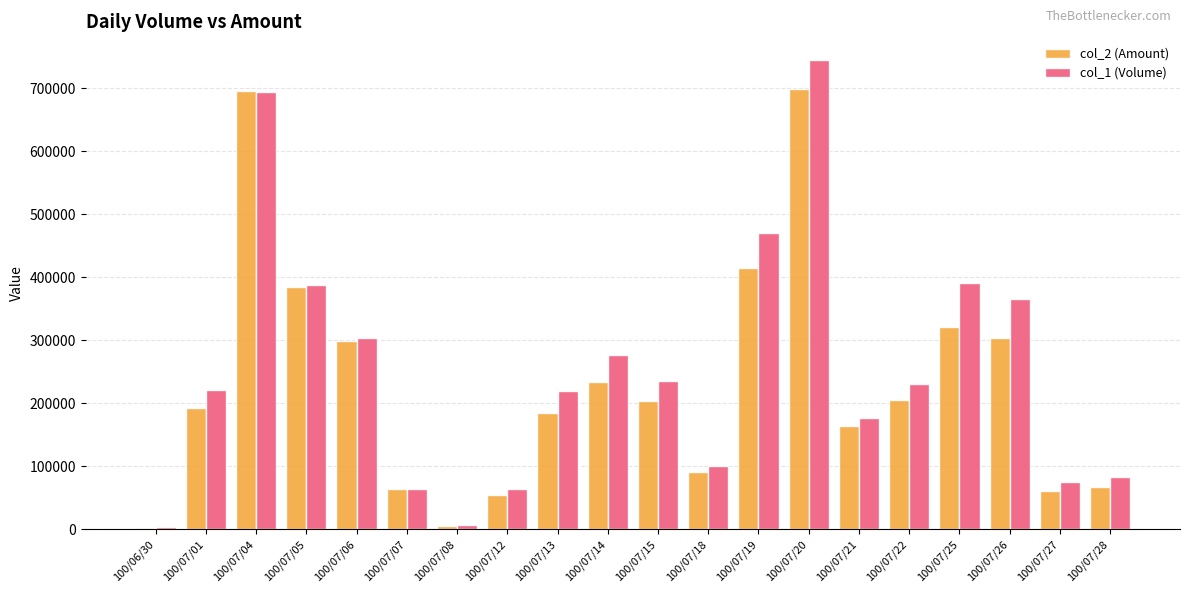

Which series changed the most between 100/07/18 and 100/07/27?

col_2 (Amount)